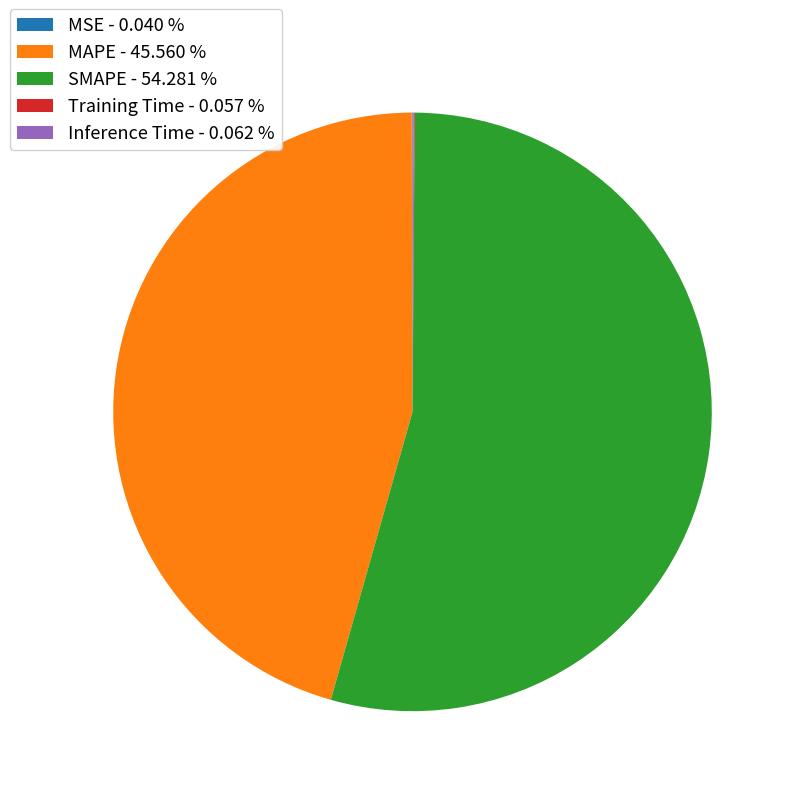

Is there any slice that represents more than half of the pie?

Yes